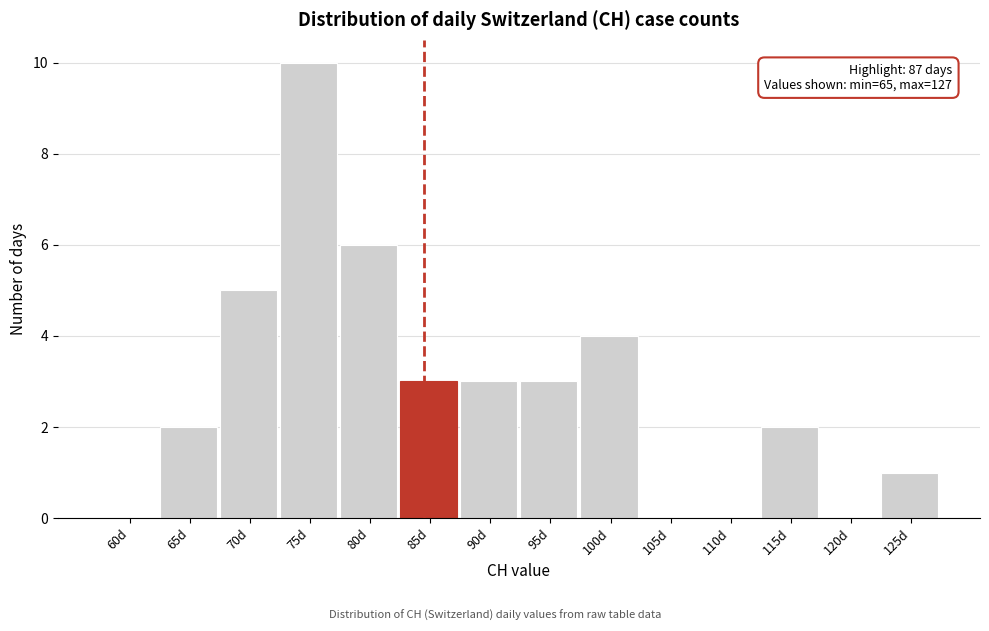

Reading left to right, extract all data points from this chart.

60d=0	65d=2	70d=5	75d=10	80d=6	85d=3	90d=3	95d=3	100d=4	105d=0	110d=0	115d=2	120d=0	125d=1